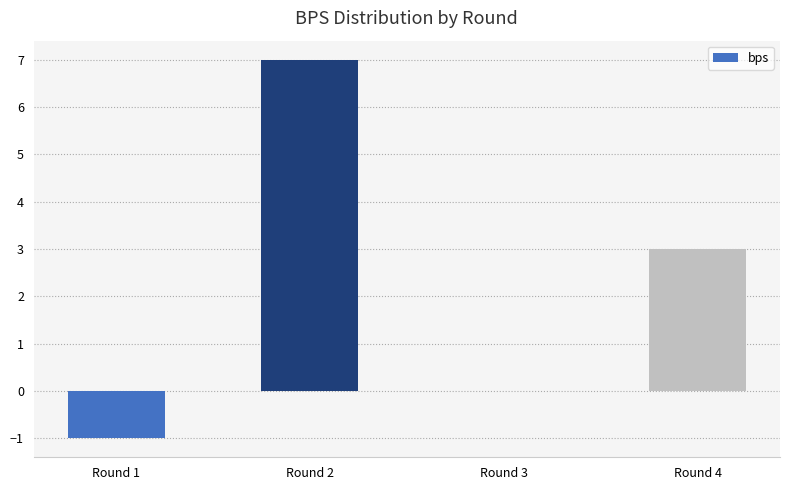

What is the sum of all values?

9